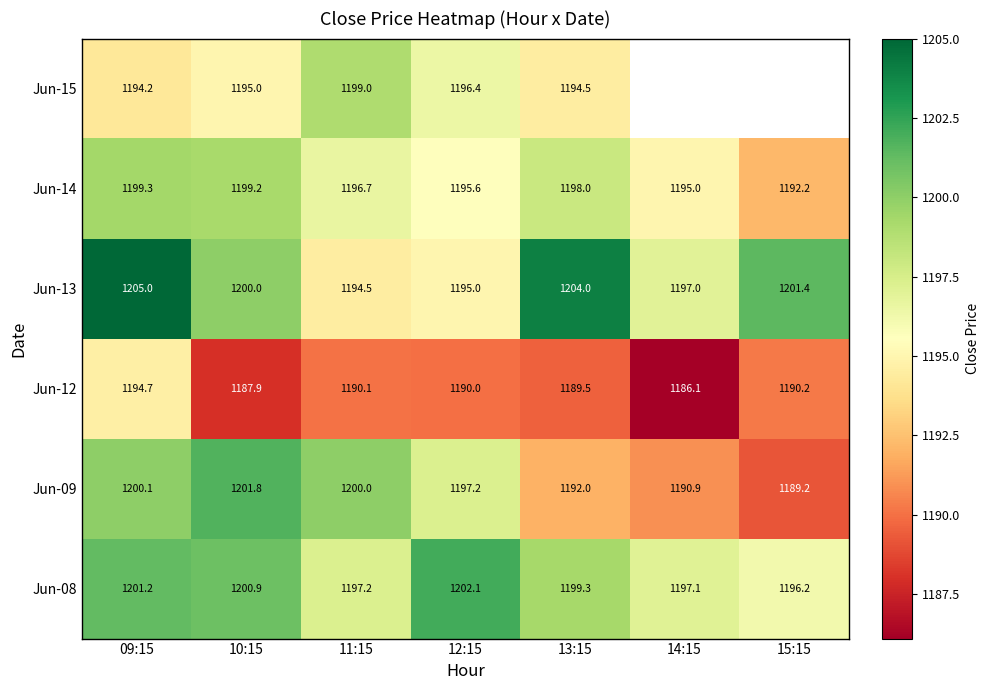

Rank the series at 12:15 from lowest to highest value.

Jun-12, Jun-13, Jun-14, Jun-15, Jun-09, Jun-08